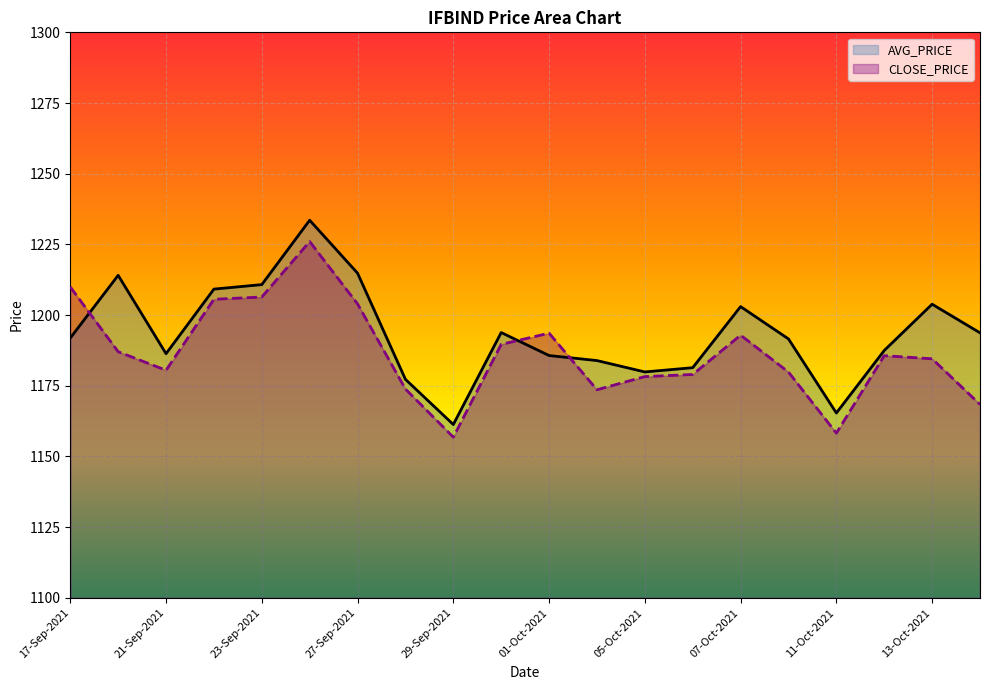

The value of AVG_PRICE at 13-Oct-2021 is 790.8. True or false?

False